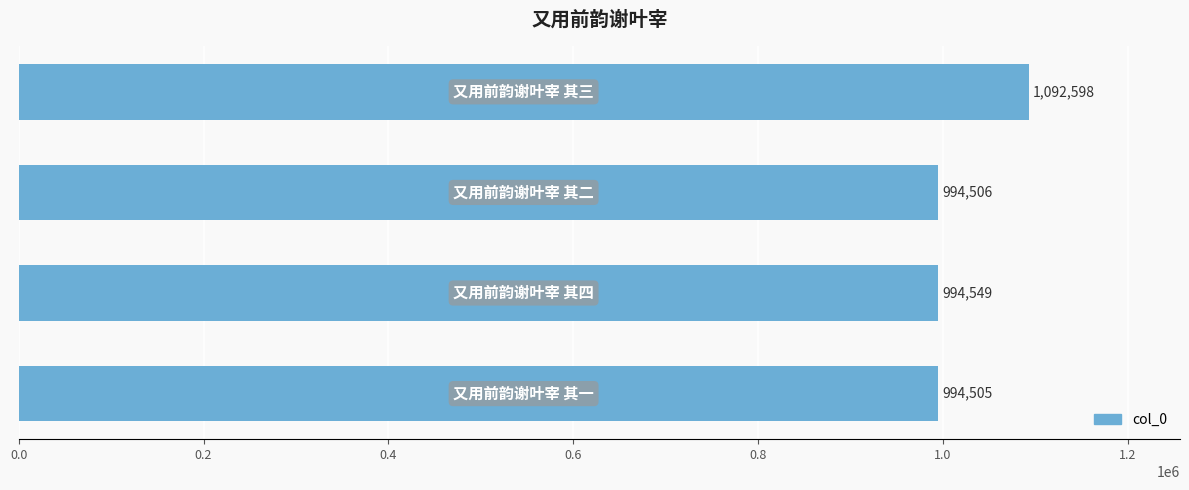

What is the sum of all values?

4076158